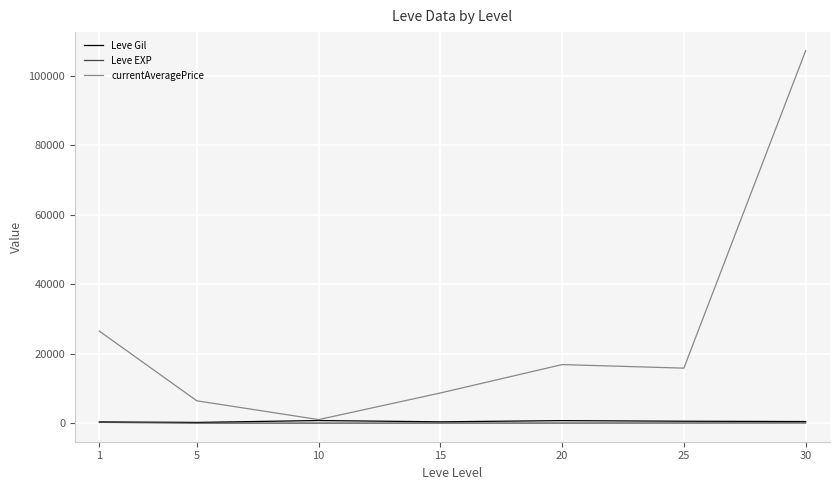

Which series has the largest total across all categories?

currentAveragePrice